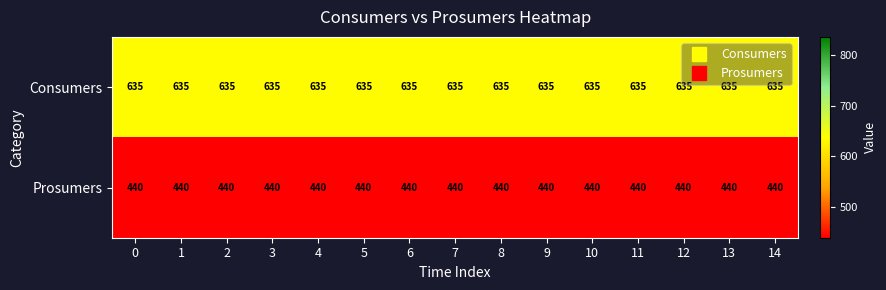

The value of Prosumers at 11 is 440. True or false?

True